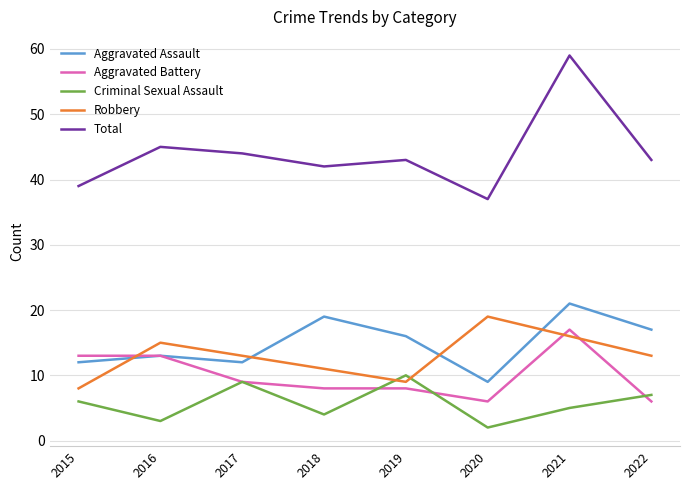

Is this an area chart (filled region under the line)?

No